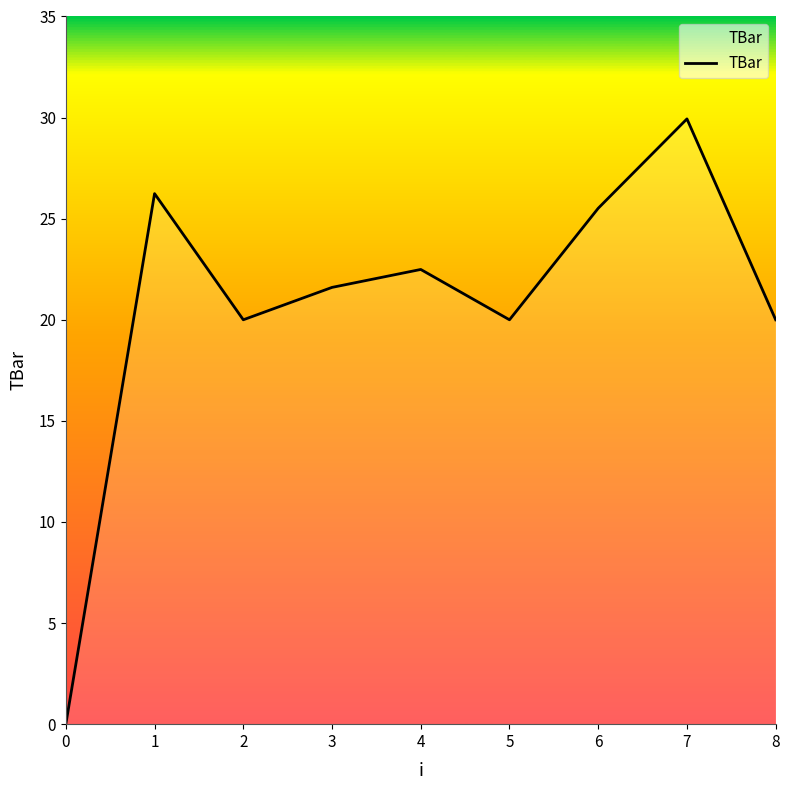

The chart shows a value of 31.4 at 8. True or false?

False